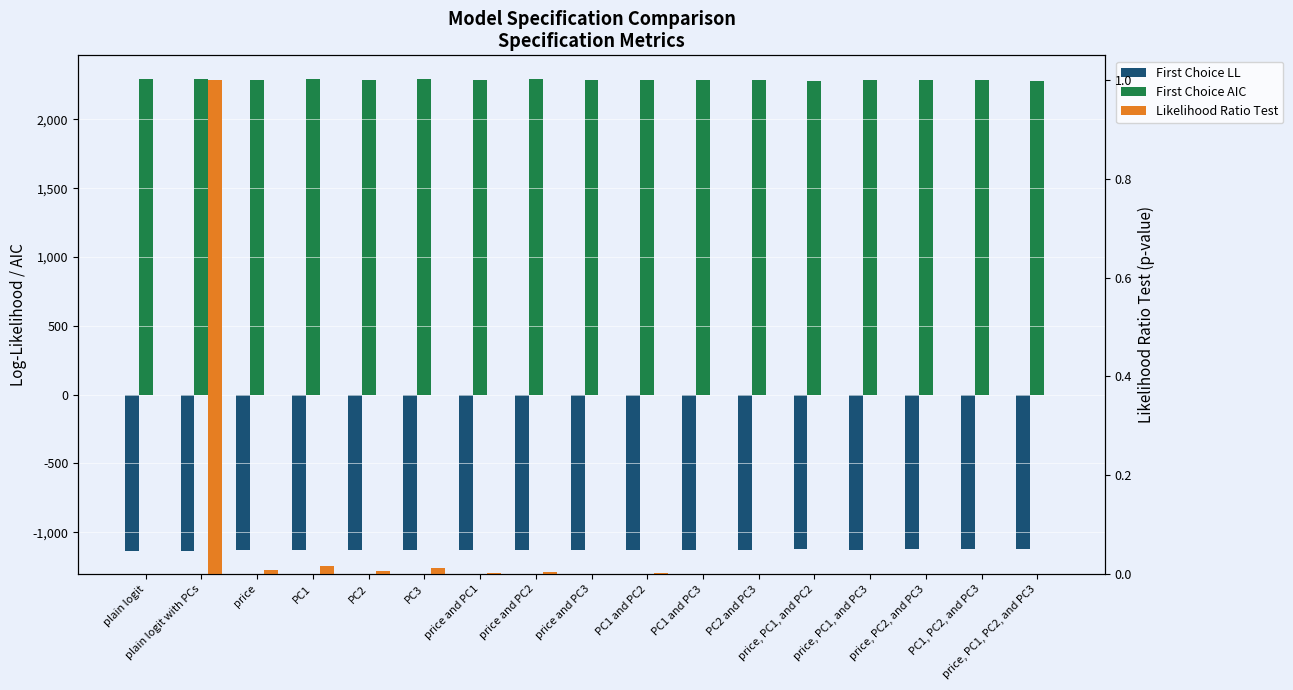

How many values in the First Choice AIC series exceed 2289?

9